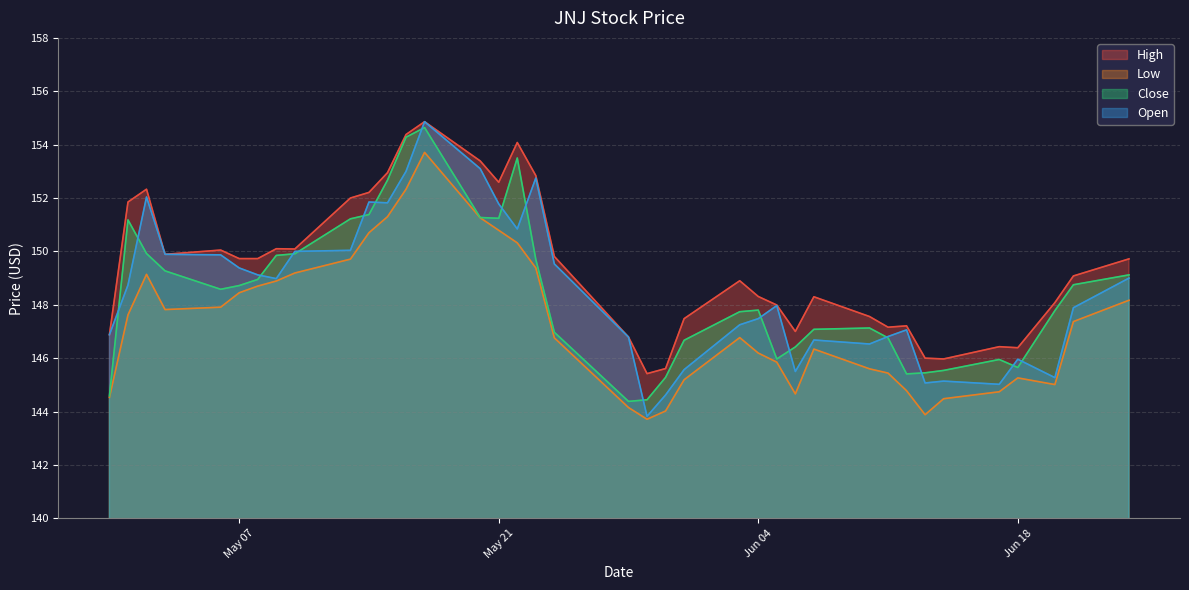

What is the sum of all Open values?

5643.9